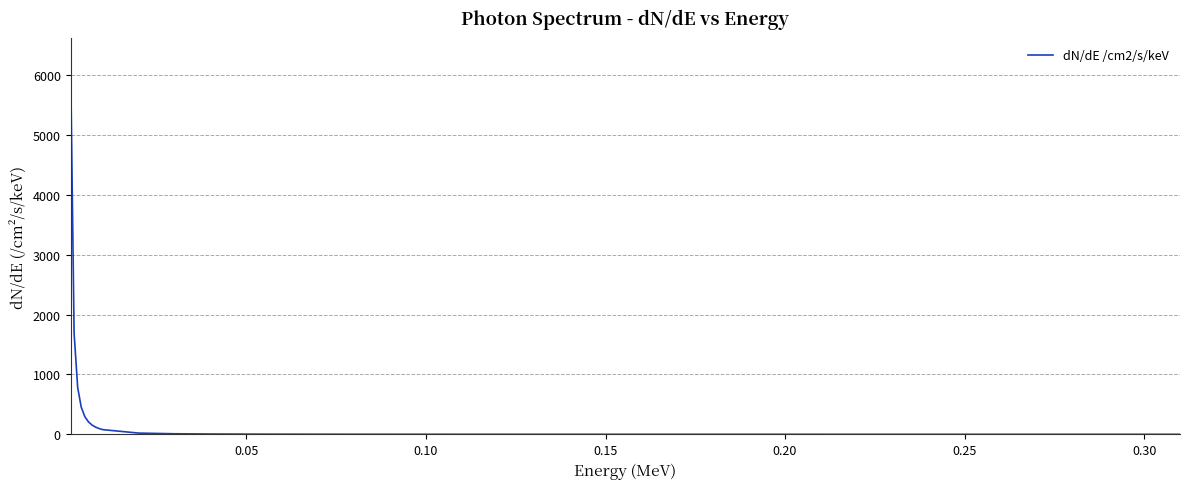

How many lines are shown in the chart?

1